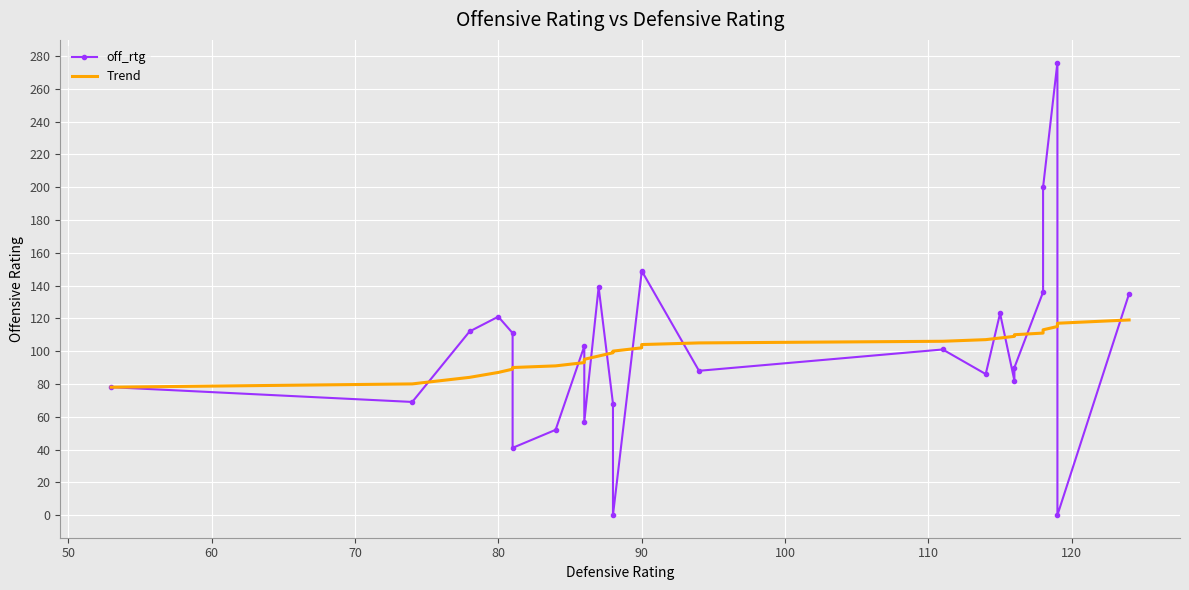

What is the spread (max minus min) of values at 80?

34